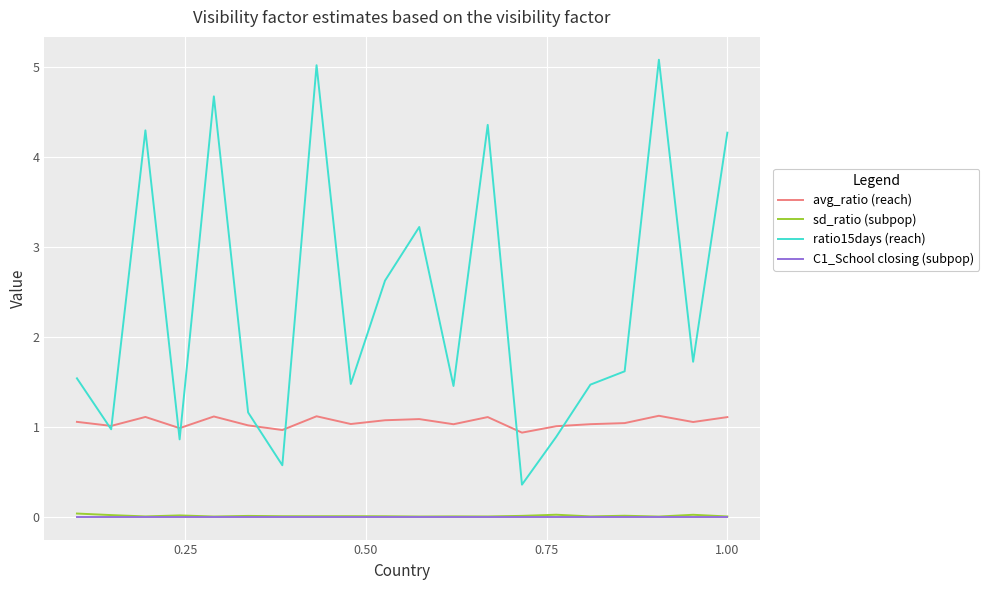

Which series has the largest range (max minus min)?

ratio15days (reach)